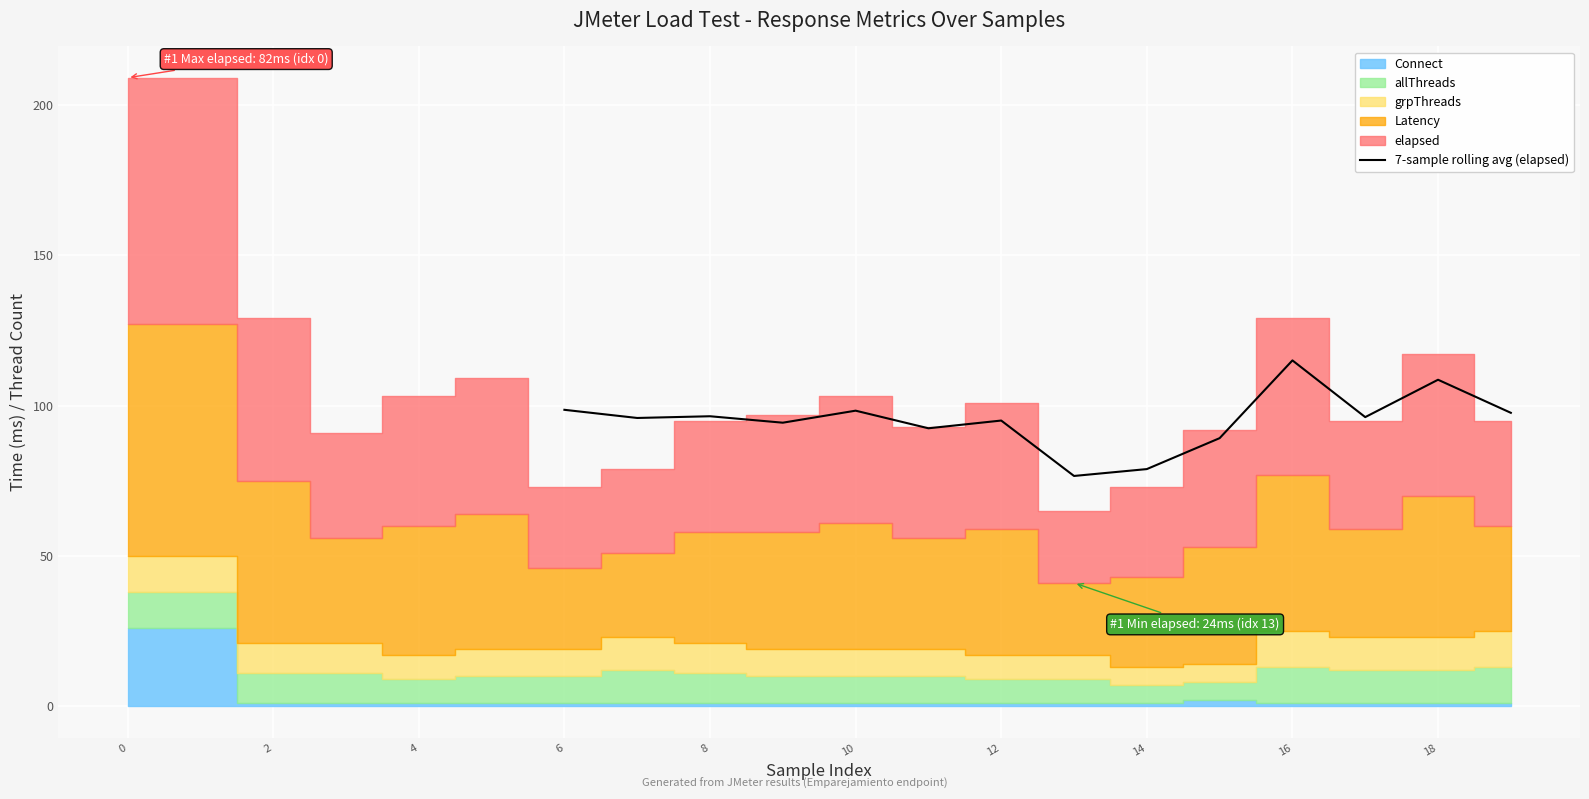

The 7-sample rolling avg (elapsed) series shows 78.9 at 14. True or false?

True